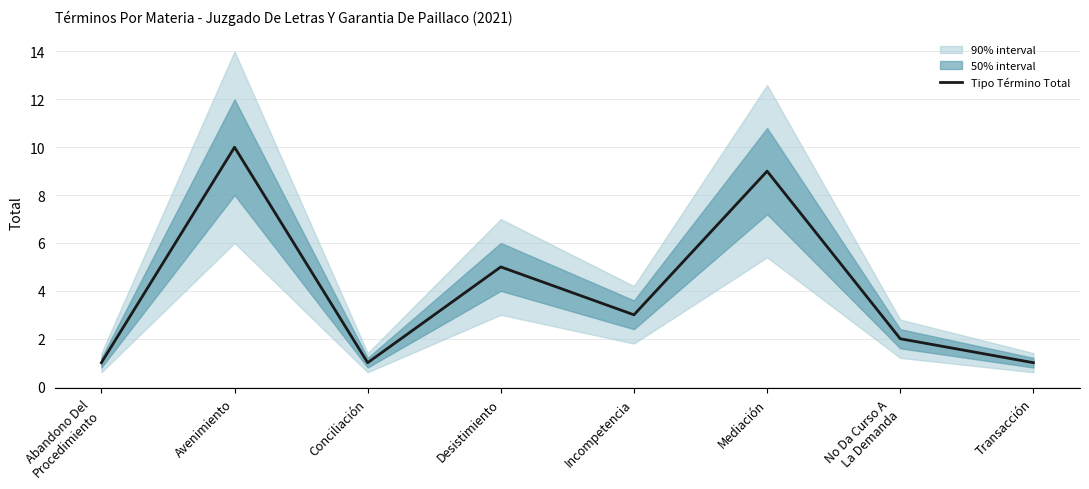

At which category does the data reach its first local valley?

Conciliación